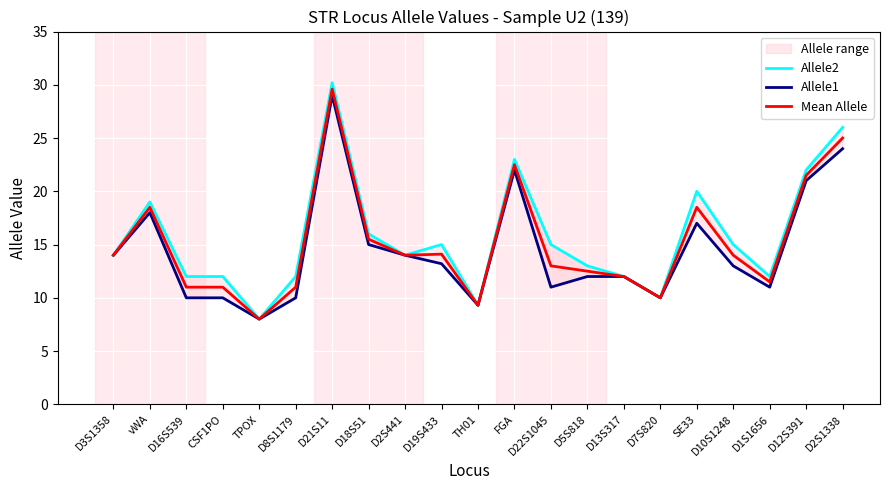

What are all the series names shown in the legend?

Allele2, Allele1, Mean Allele